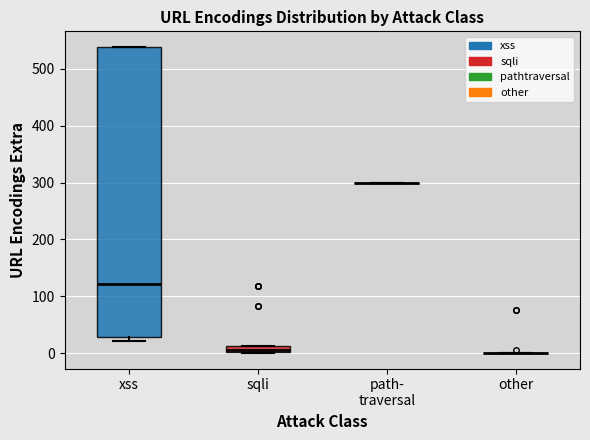

Comparing the boxes themselves (not the whiskers), which one is the tallest?

xss